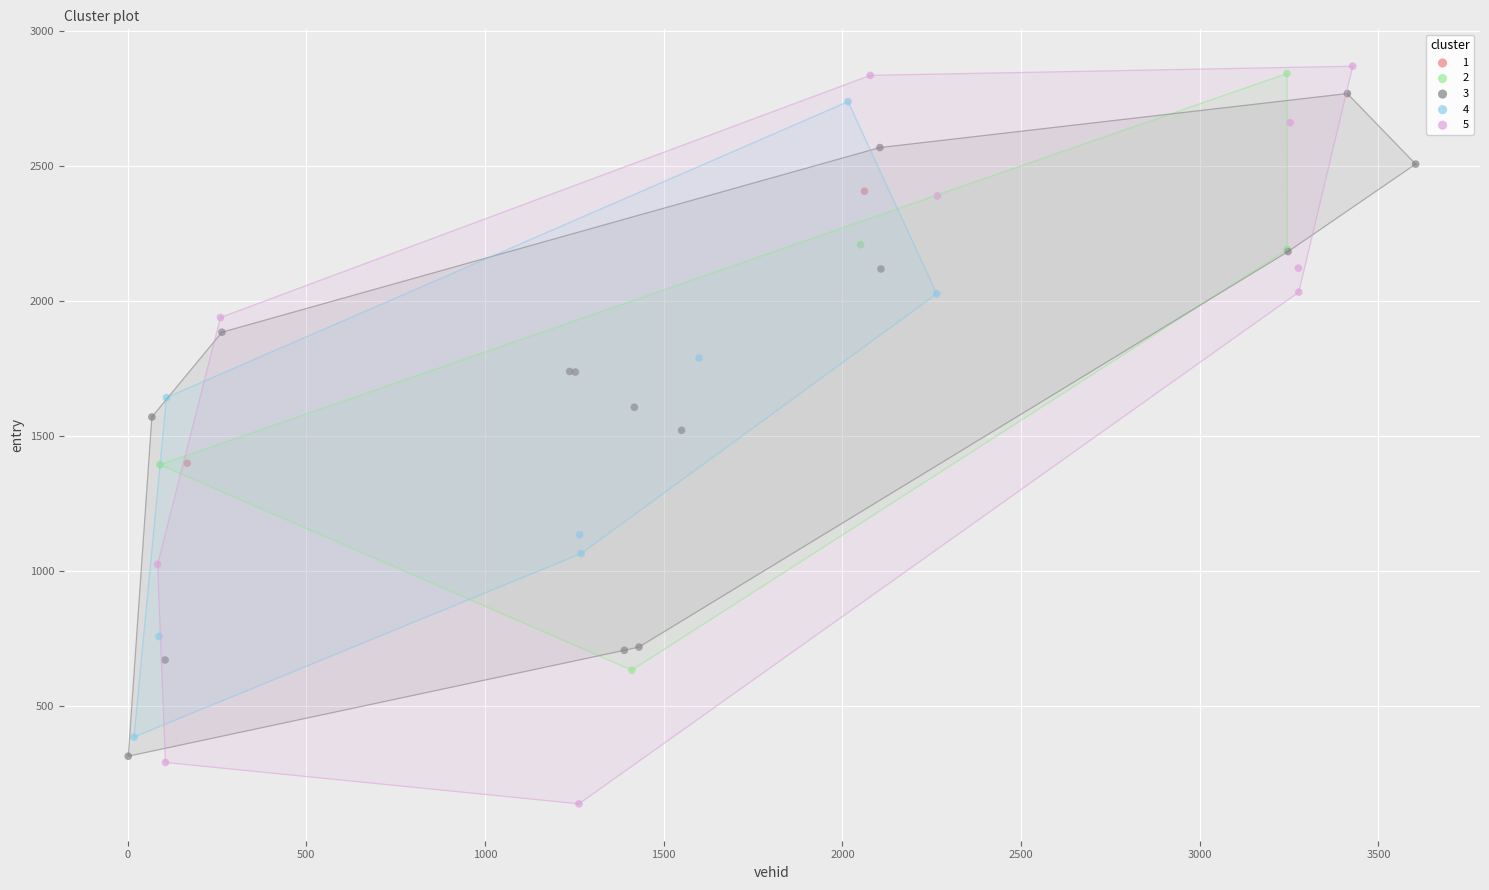

What are all the series names shown in the legend?

1, 2, 3, 4, 5